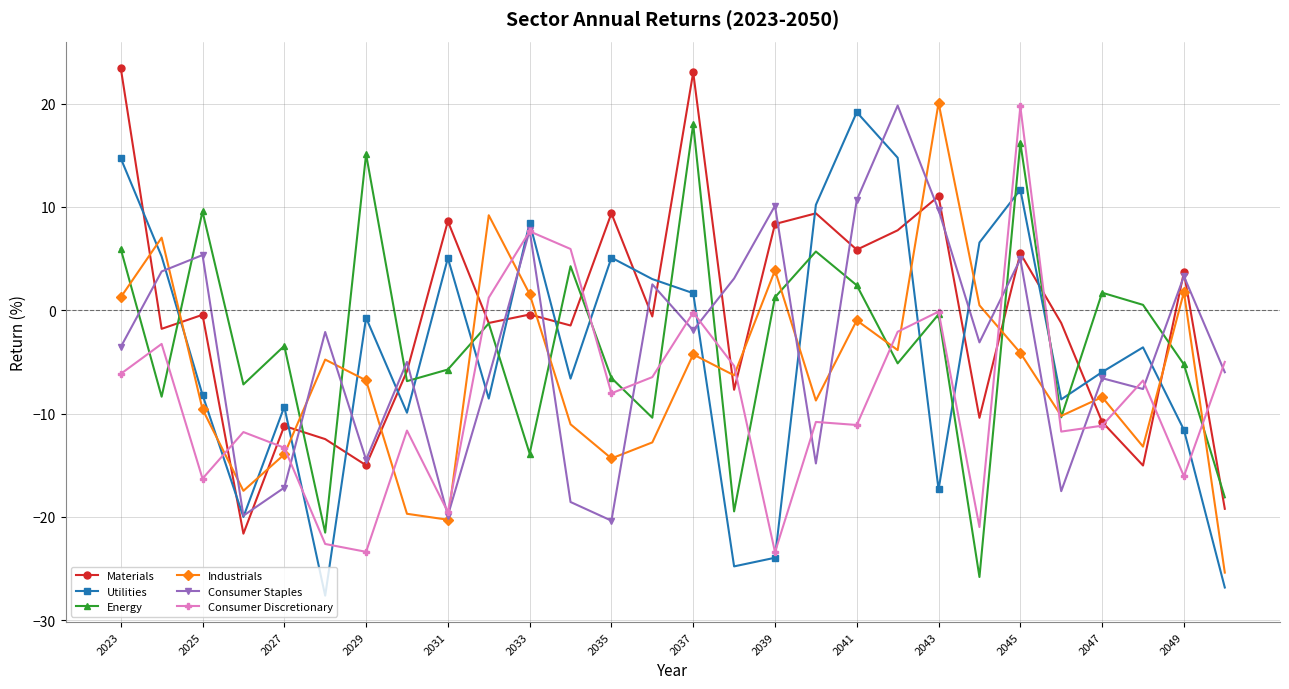

True or false: Industrials and Materials cross at least once.

True